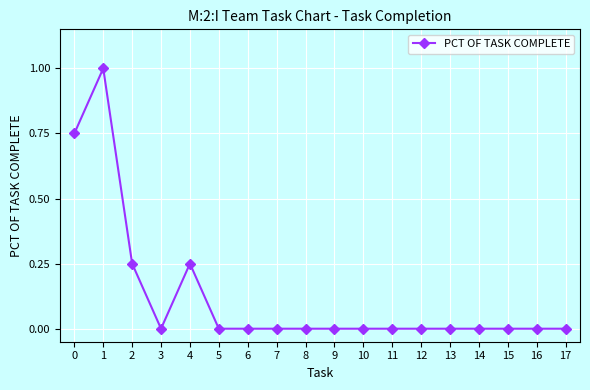

Is it true that the value at 11 is -0.5?

False